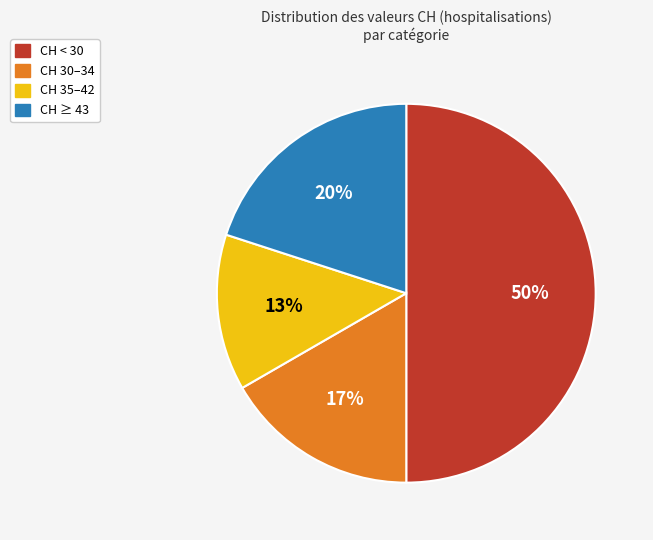

To the nearest percent, what is the difference between the largest and smallest slice percentages?

37%